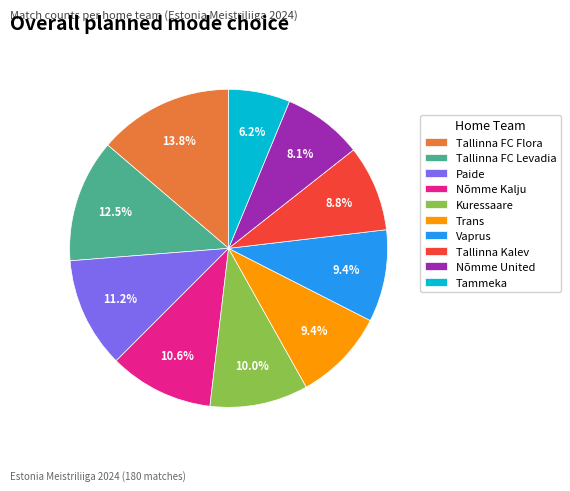

Is there a majority slice in this chart?

No